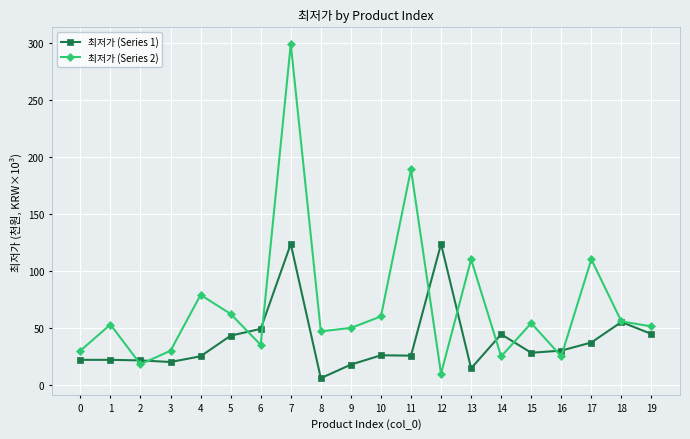

Which series has the widest spread of values?

최저가 (Series 2)